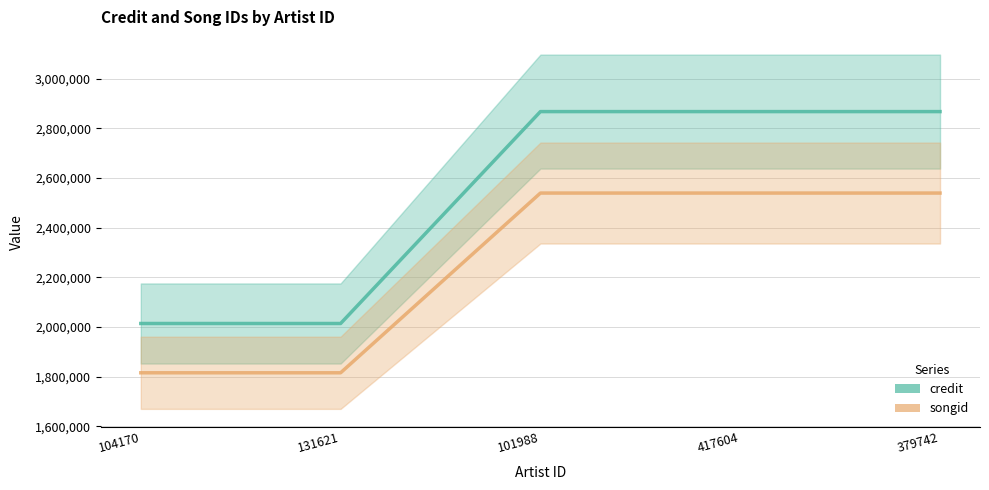

List the labels in order of credit value, largest first.

101988, 417604, 379742, 104170, 131621